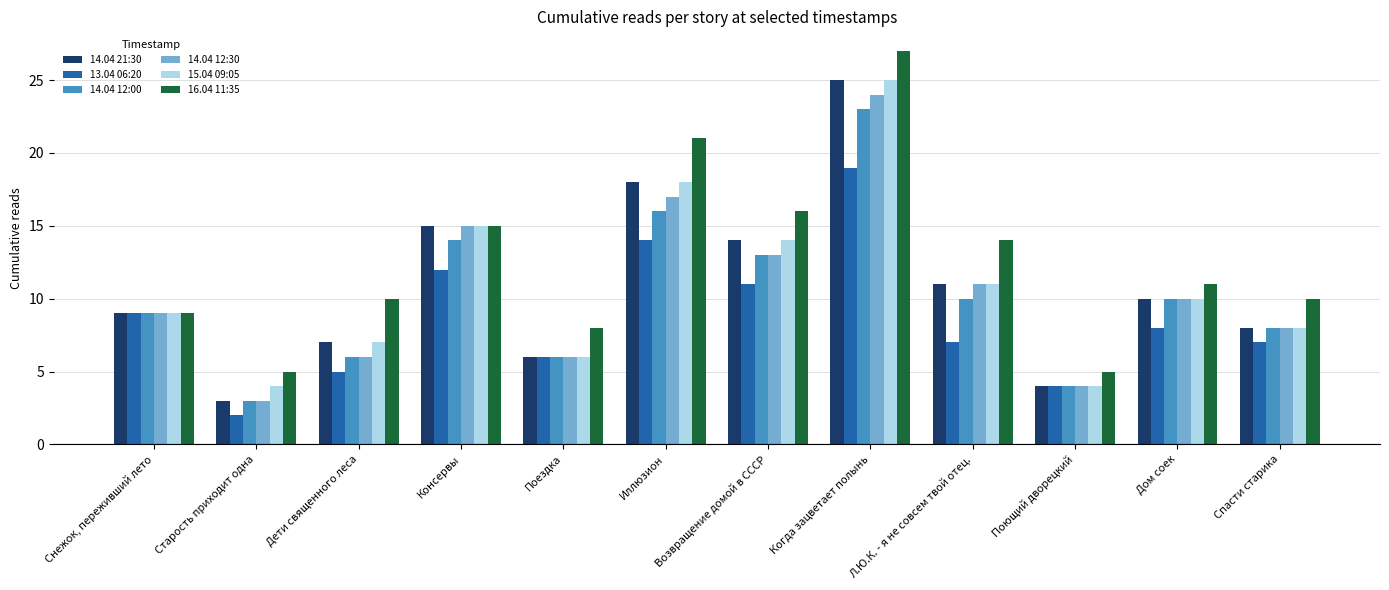

What is the maximum value shown in the chart?

27